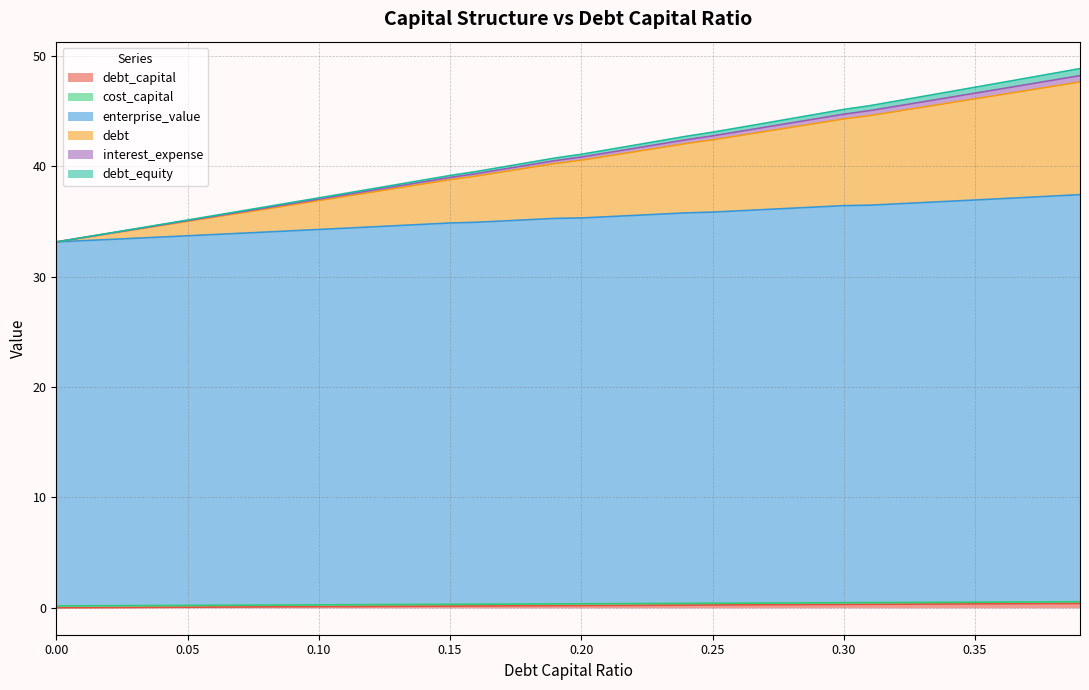

Does the chart display data point markers on the line(s)?

No